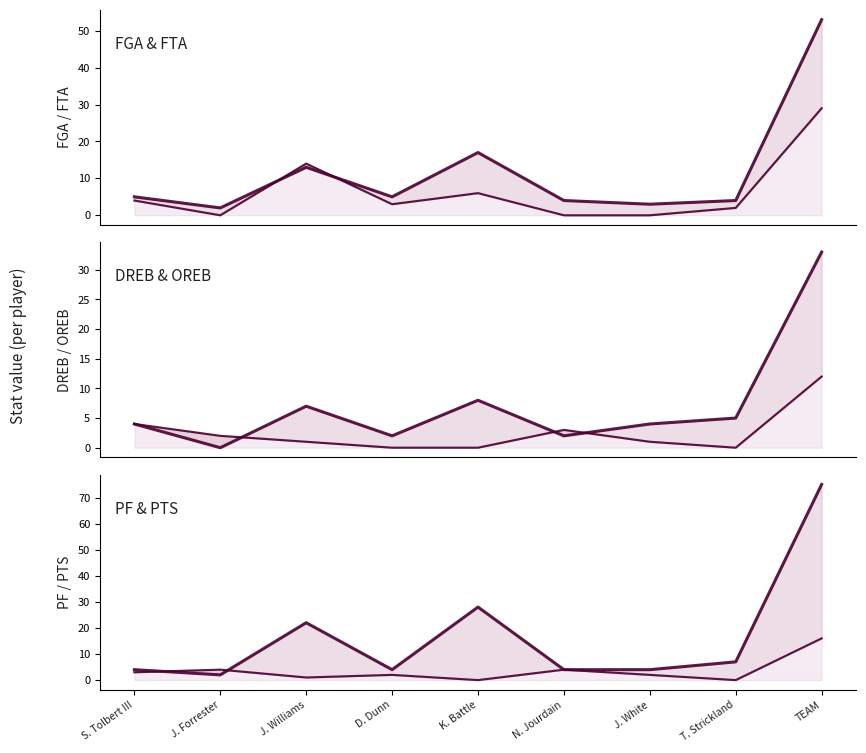

What is the label of the 4th point from the right?

N. Jourdain